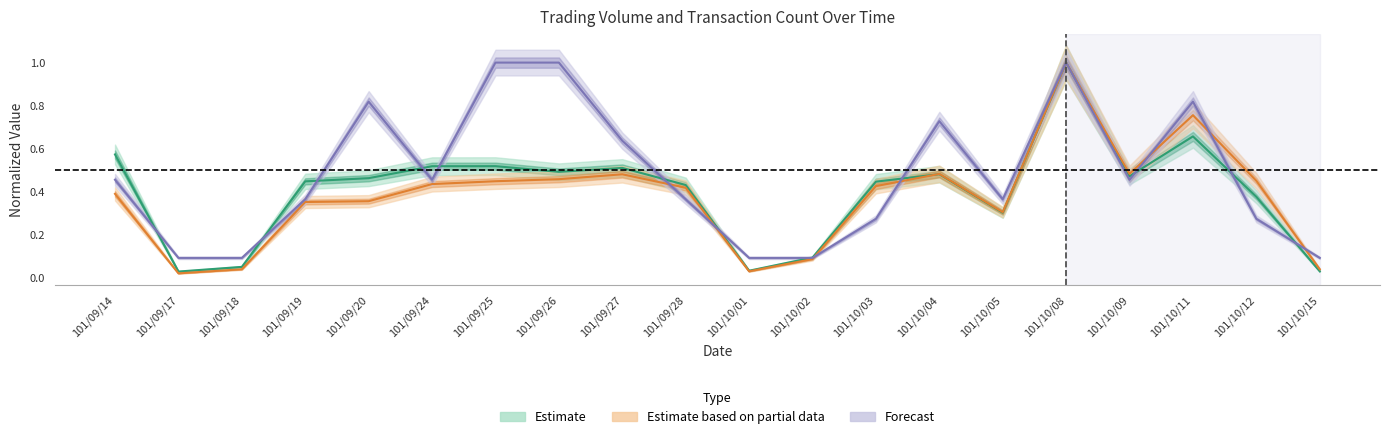

True or false: Partial Estimate (col_1) has more than 0 points higher than both neighbors.

True